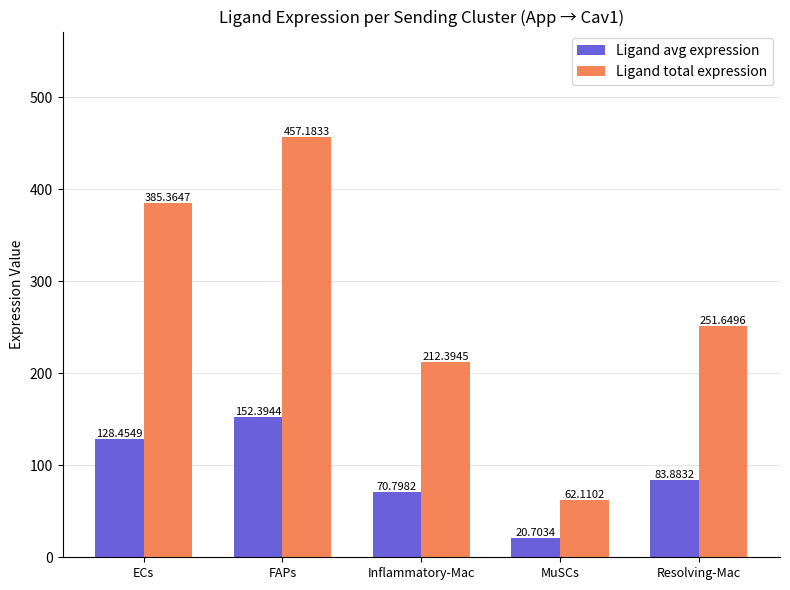

Reading left to right, extract all data points from this chart.

Ligand avg expression: ECs=128.5	FAPs=152.4	Inflammatory-Mac=70.8	MuSCs=20.7	Resolving-Mac=83.9
Ligand total expression: ECs=385.4	FAPs=457.2	Inflammatory-Mac=212.4	MuSCs=62.1	Resolving-Mac=251.6